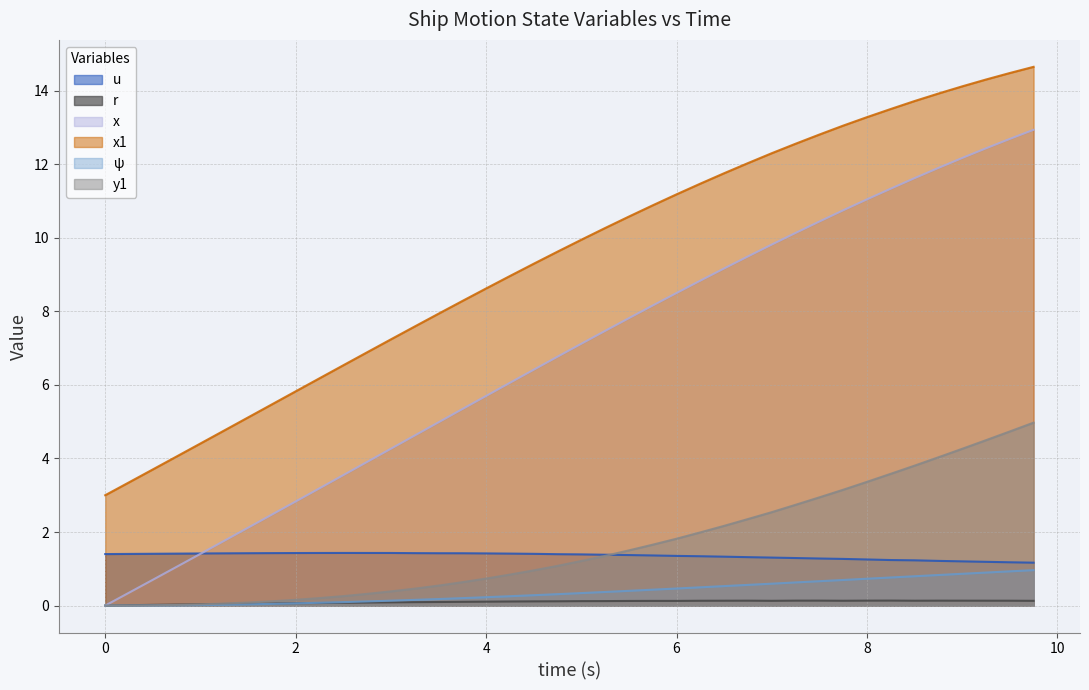

Rank the categories by y1 value from highest to lowest.

9.75, 9.5, 9.25, 9.0, 8.75, 8.5, 8.25, 8.0, 7.75, 7.5, 7.25, 7.0, 6.75, 6.5, 6.25, 6.0, 5.75, 5.5, 5.25, 5.0, 4.75, 4.5, 4.25, 4.0, 3.75, 3.5, 3.25, 3.0, 2.75, 2.5, 2.25, 2.0, 1.75, 1.5, 1.25, 1.0, 0.75, 0.5, 0.0, 0.25